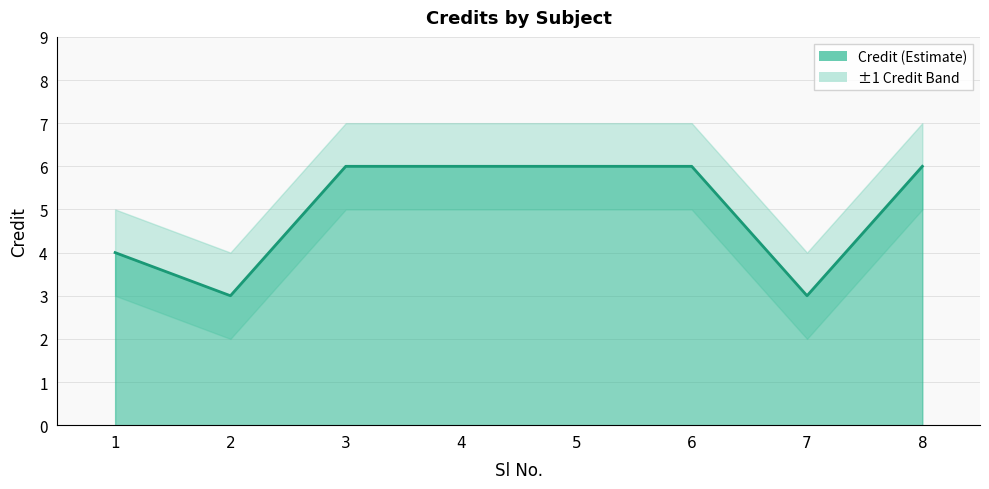

At which category does the chart reach its peak across all series?

3